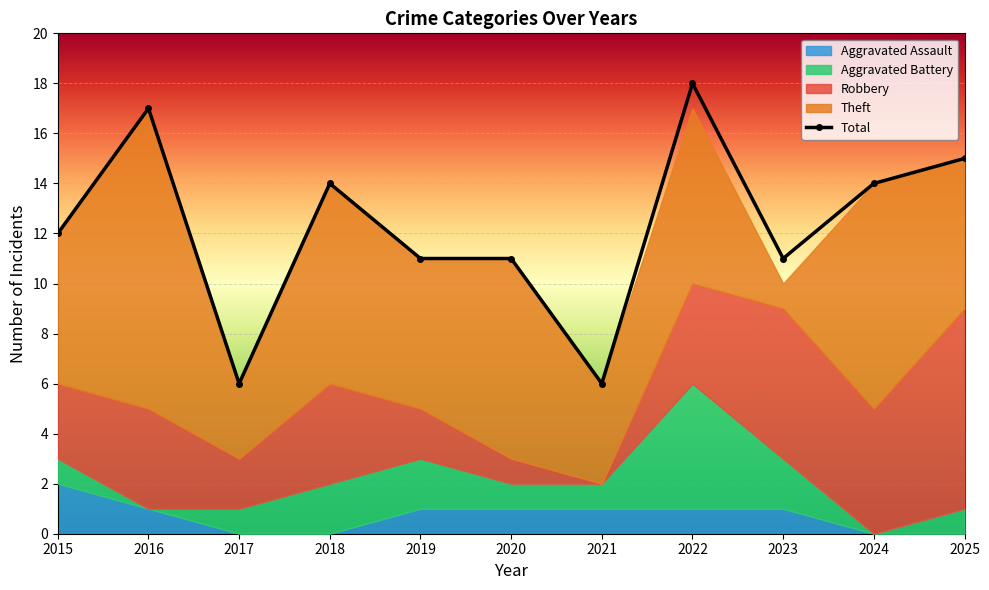

Which series has the widest spread of values?

Total